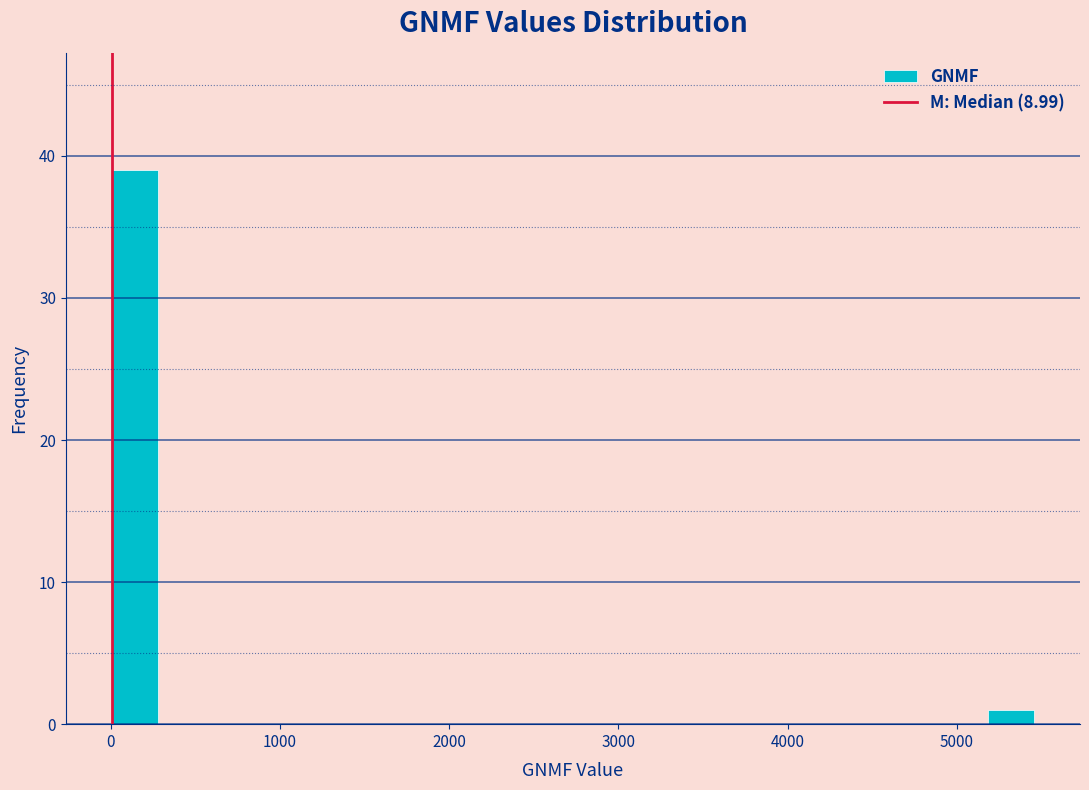

Around what value on the x-axis is the tallest bar? Give the approximate position of its centre, as read against the axis.

100